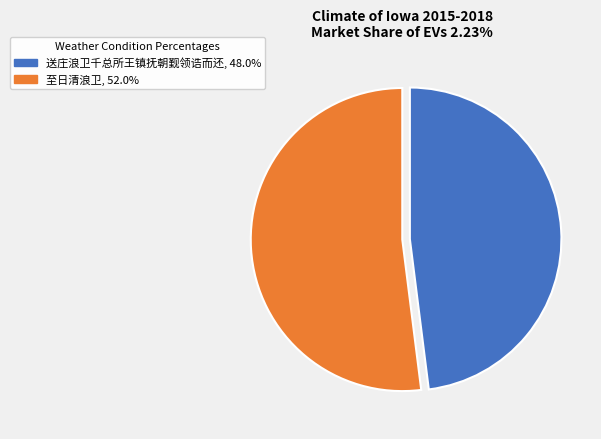

Is there any slice that represents more than half of the pie?

Yes